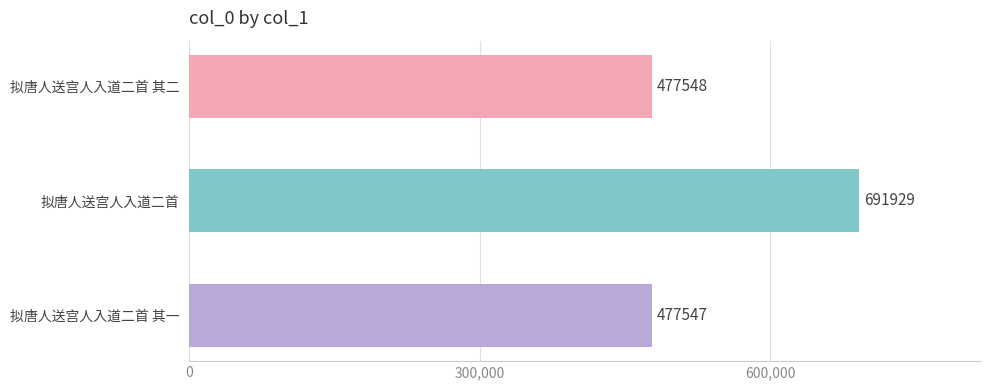

Reading top to bottom, extract all data points from this chart.

477548	691929	477547